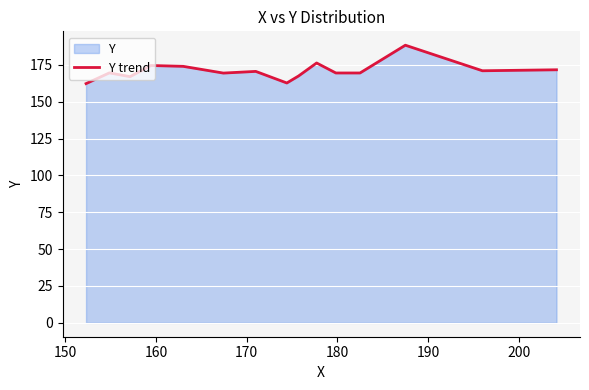

What is the smallest value displayed?

162.3